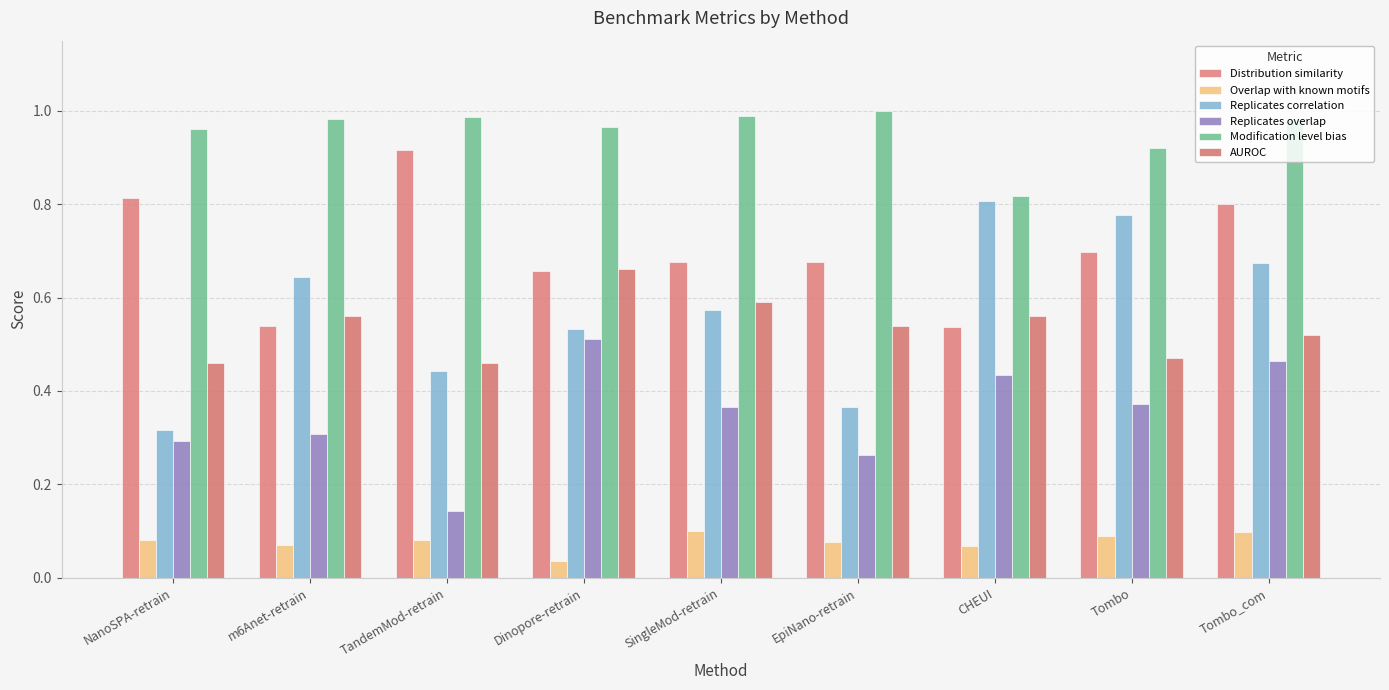

Reading left to right, list all the values displayed in this chart.

Distribution similarity: NanoSPA-retrain=0.8	m6Anet-retrain=0.5	TandemMod-retrain=0.9	Dinopore-retrain=0.7	SingleMod-retrain=0.7	EpiNano-retrain=0.7	CHEUI=0.5	Tombo=0.7	Tombo_com=0.8
Overlap with known motifs: NanoSPA-retrain=0.1	m6Anet-retrain=0.1	TandemMod-retrain=0.1	Dinopore-retrain=0.0	SingleMod-retrain=0.1	EpiNano-retrain=0.1	CHEUI=0.1	Tombo=0.1	Tombo_com=0.1
Replicates correlation: NanoSPA-retrain=0.3	m6Anet-retrain=0.6	TandemMod-retrain=0.4	Dinopore-retrain=0.5	SingleMod-retrain=0.6	EpiNano-retrain=0.4	CHEUI=0.8	Tombo=0.8	Tombo_com=0.7
Replicates overlap: NanoSPA-retrain=0.3	m6Anet-retrain=0.3	TandemMod-retrain=0.1	Dinopore-retrain=0.5	SingleMod-retrain=0.4	EpiNano-retrain=0.3	CHEUI=0.4	Tombo=0.4	Tombo_com=0.5
Modification level bias: NanoSPA-retrain=1.0	m6Anet-retrain=1.0	TandemMod-retrain=1.0	Dinopore-retrain=1.0	SingleMod-retrain=1.0	EpiNano-retrain=1.0	CHEUI=0.8	Tombo=0.9	Tombo_com=1.0
AUROC: NanoSPA-retrain=0.5	m6Anet-retrain=0.6	TandemMod-retrain=0.5	Dinopore-retrain=0.7	SingleMod-retrain=0.6	EpiNano-retrain=0.5	CHEUI=0.6	Tombo=0.5	Tombo_com=0.5